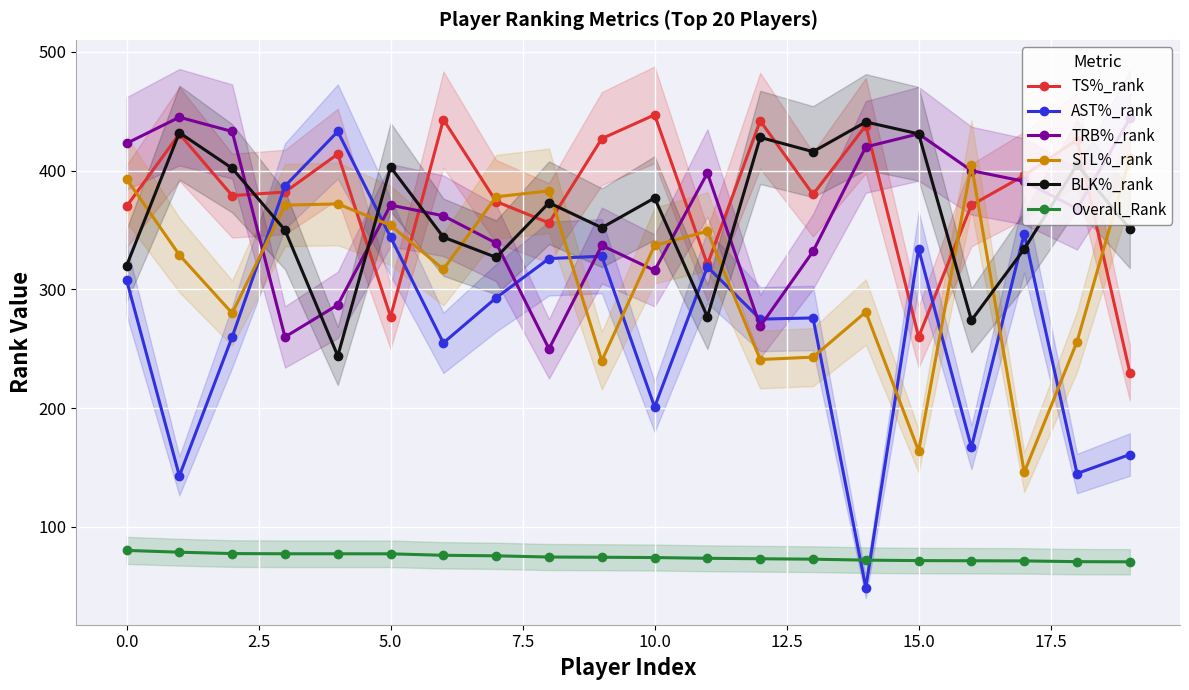

What is the maximum value for AST%_rank?

433.0